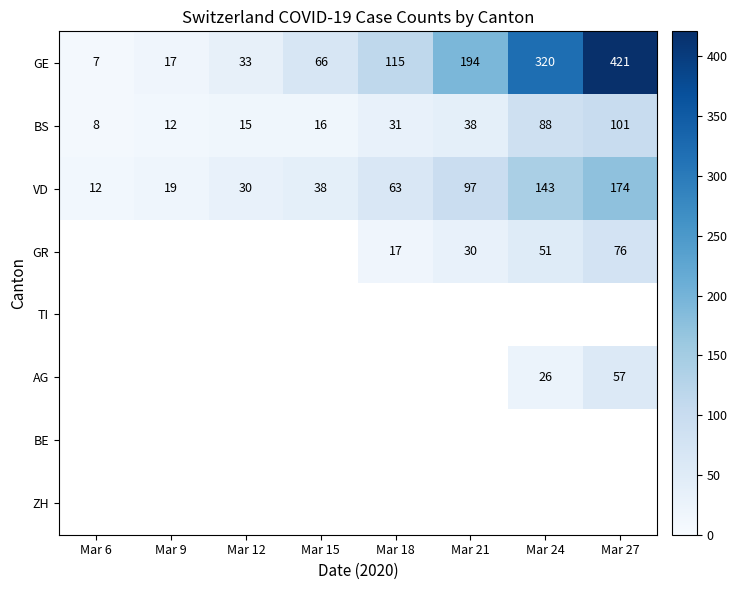

What is the difference between the GE values at Mar 9 and Mar 21?

177